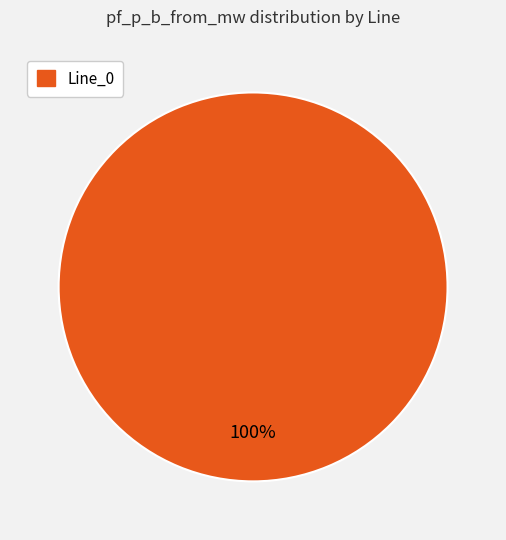

Count the number of slices in the pie.

1